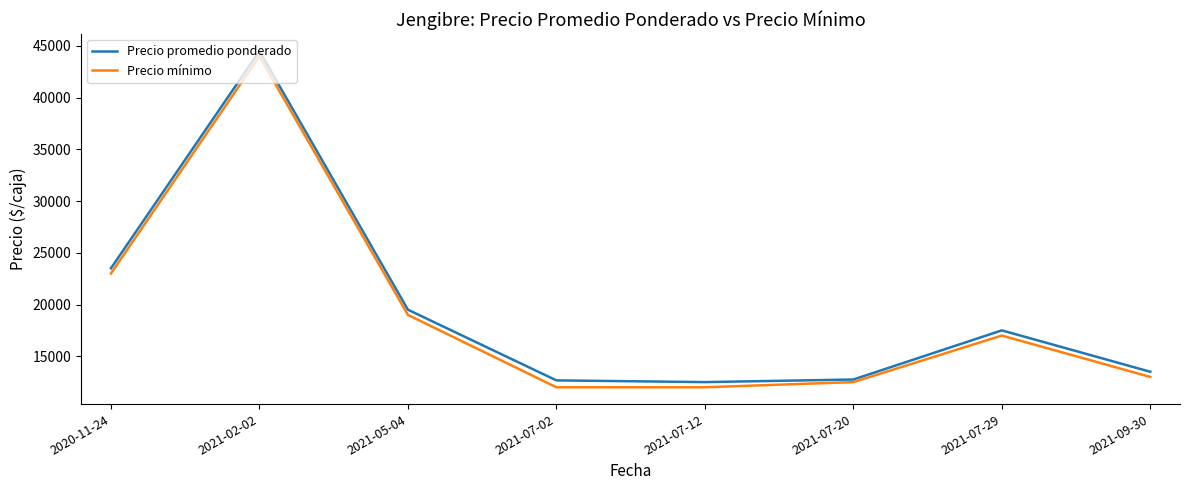

Between 2021-02-02 and 2021-07-20, which series saw the biggest shift?

Precio promedio ponderado